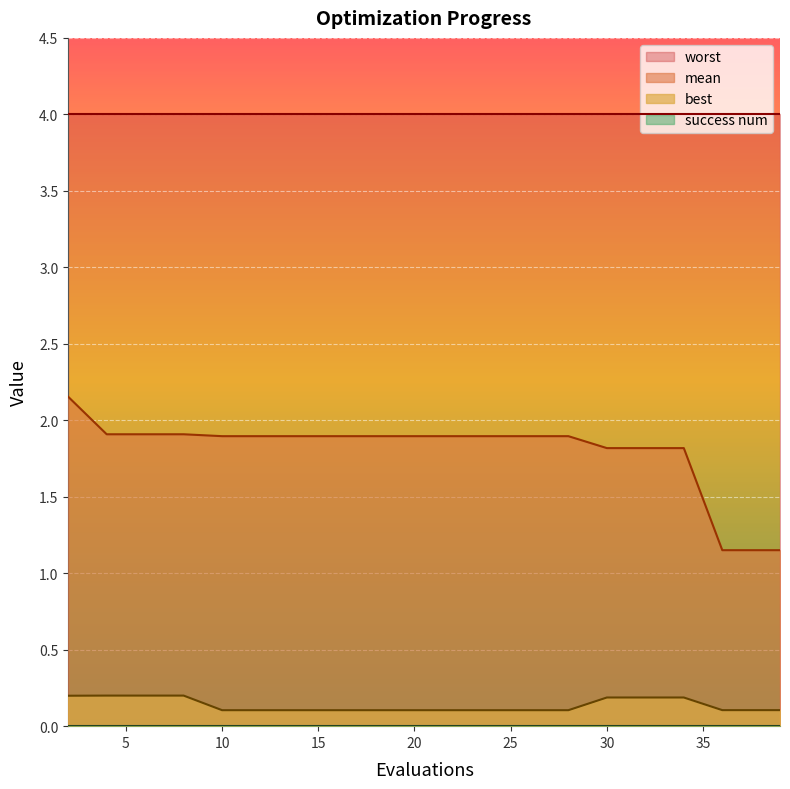

Is the value of mean at 32 greater than the value of best at 32?

Yes